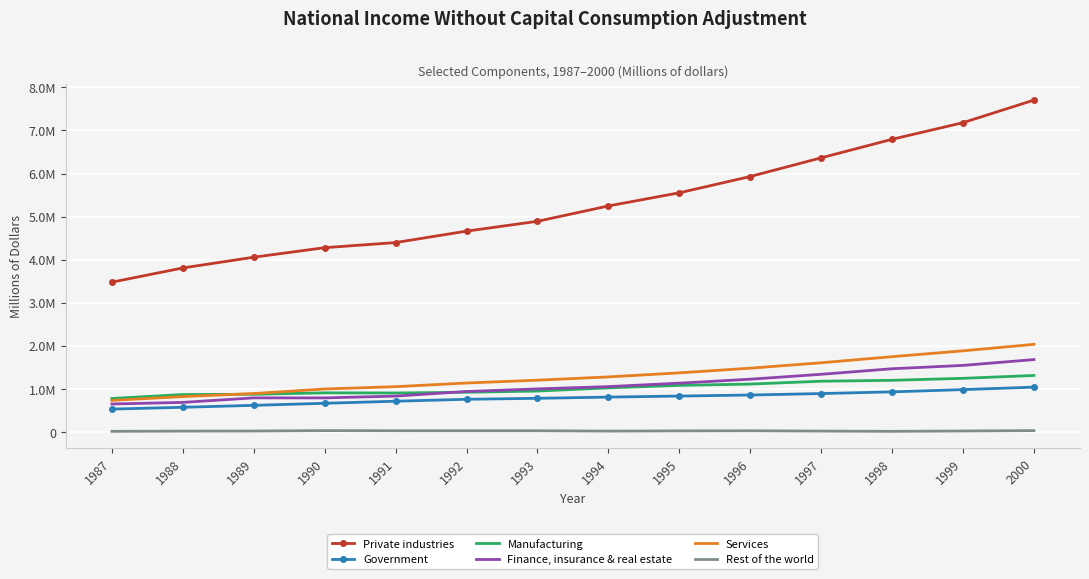

What is the difference between the maximum and minimum values in the Rest of the world series?

17618